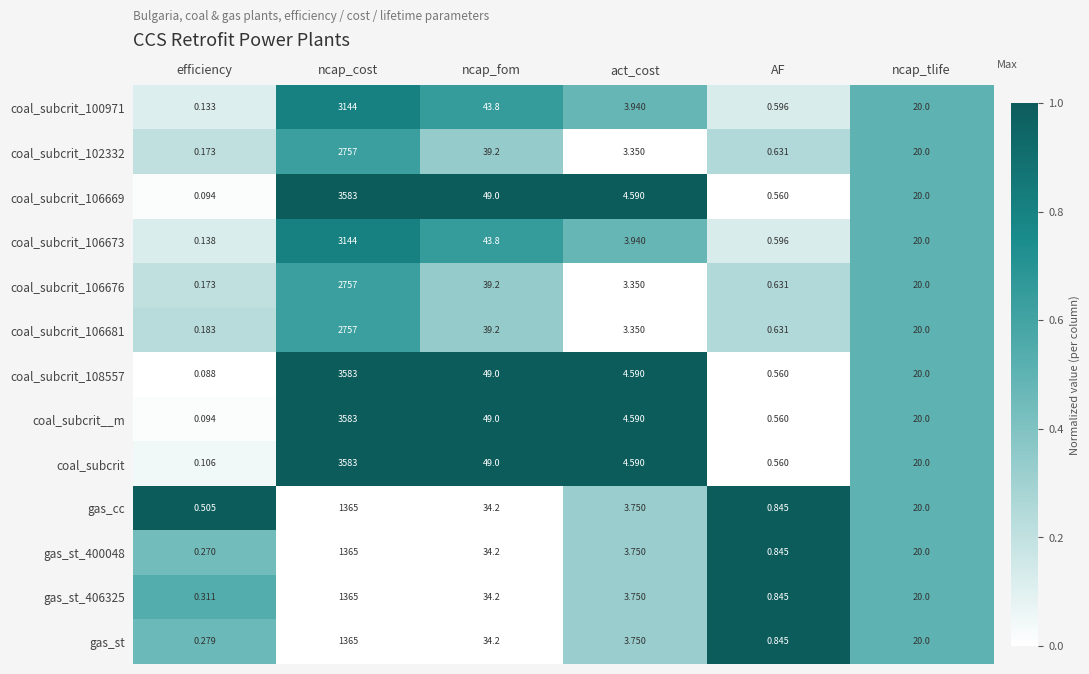

Count the number of categories in the chart.

6